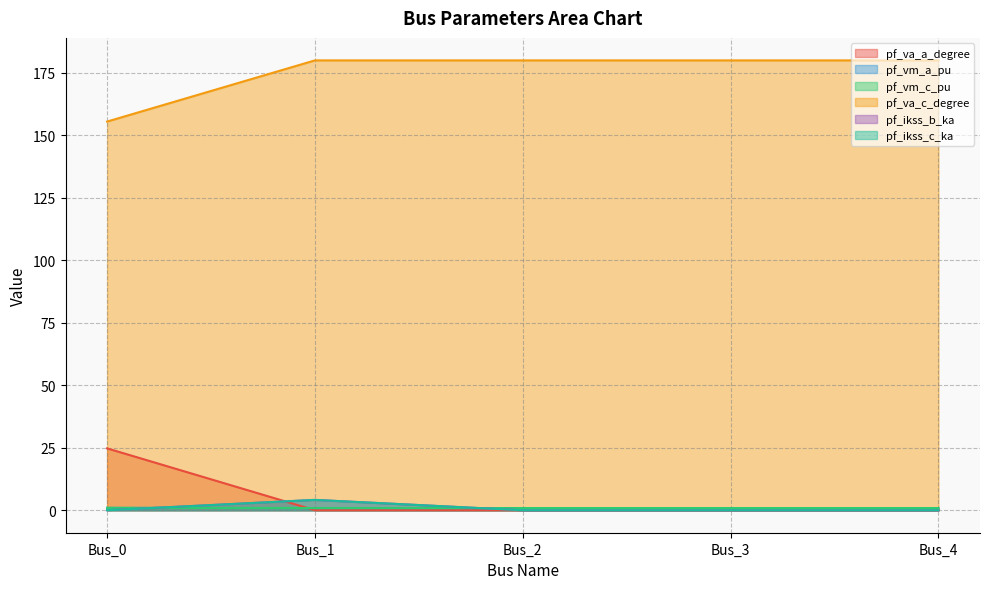

Is the value of pf_ikss_c_ka at Bus_2 greater than the value of pf_va_a_degree at Bus_3?

No